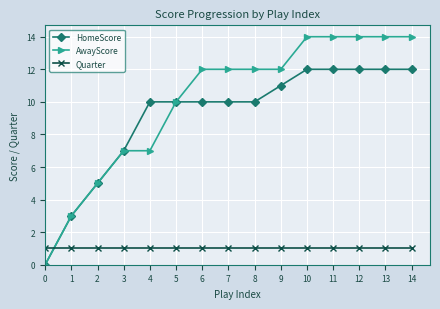

Where do Quarter and AwayScore first cross each other?

0 and 1